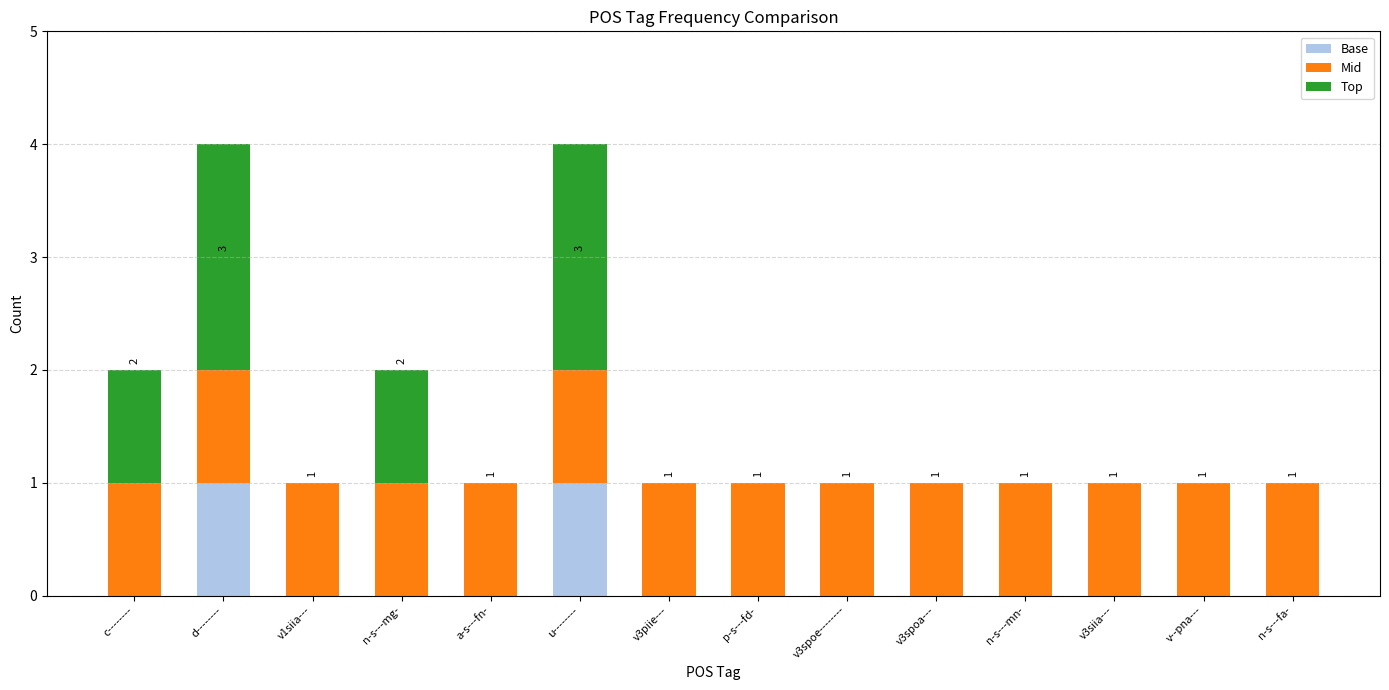

The value of Base at c-------- is 1. True or false?

False